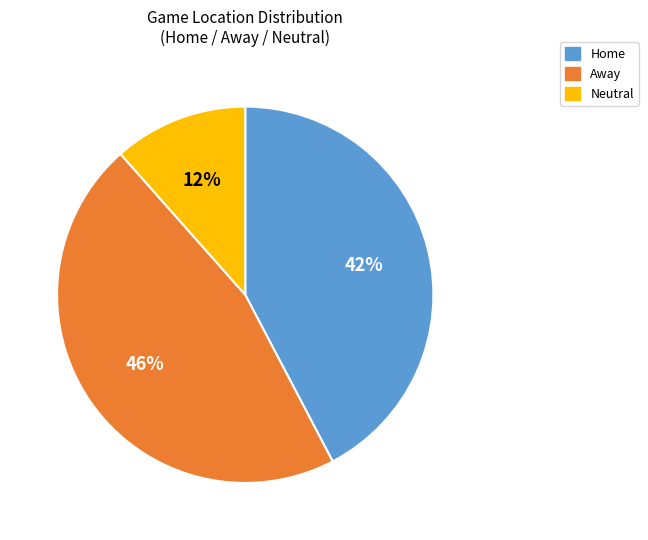

What percentage is the Away slice, to the nearest percent?

46%